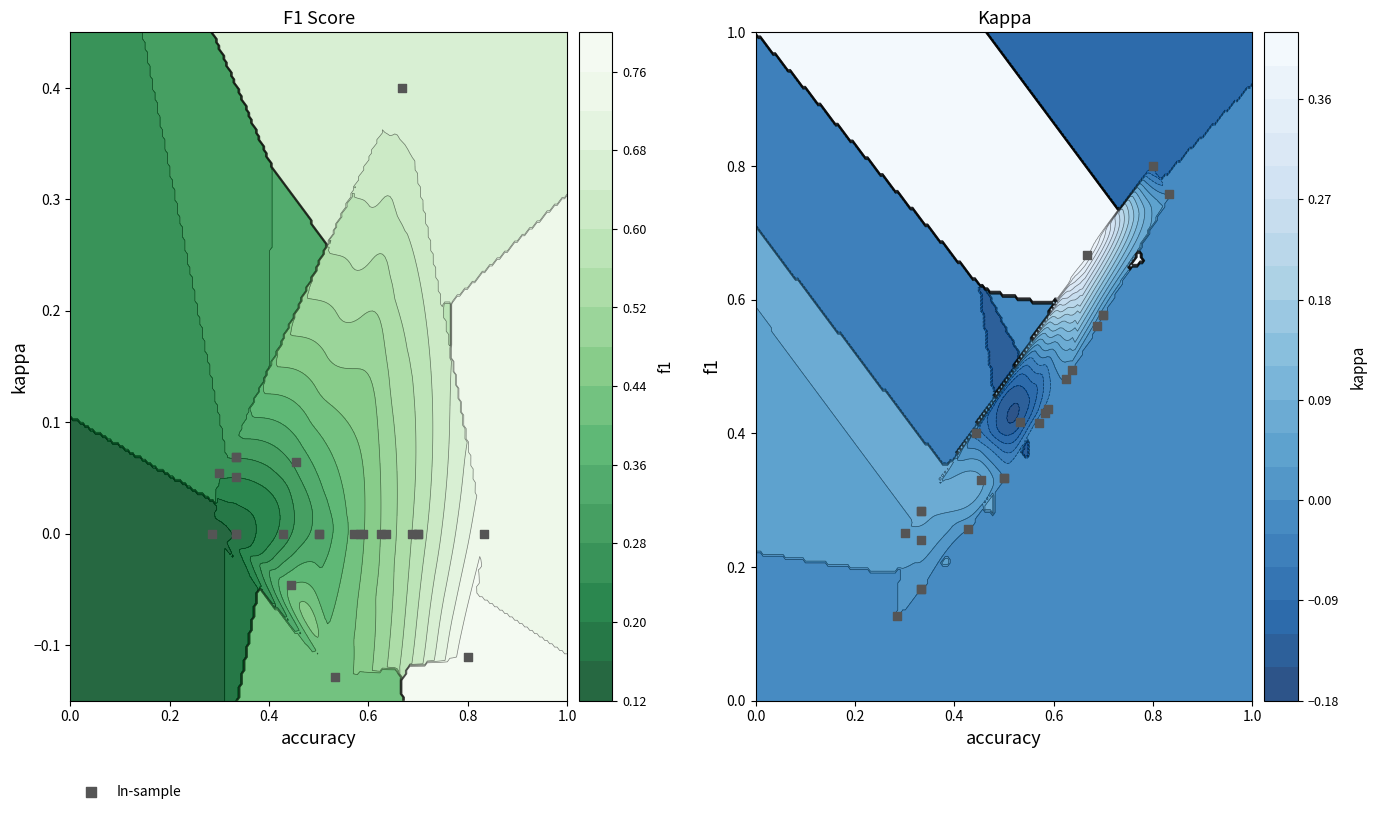

What is the average value?

0.4